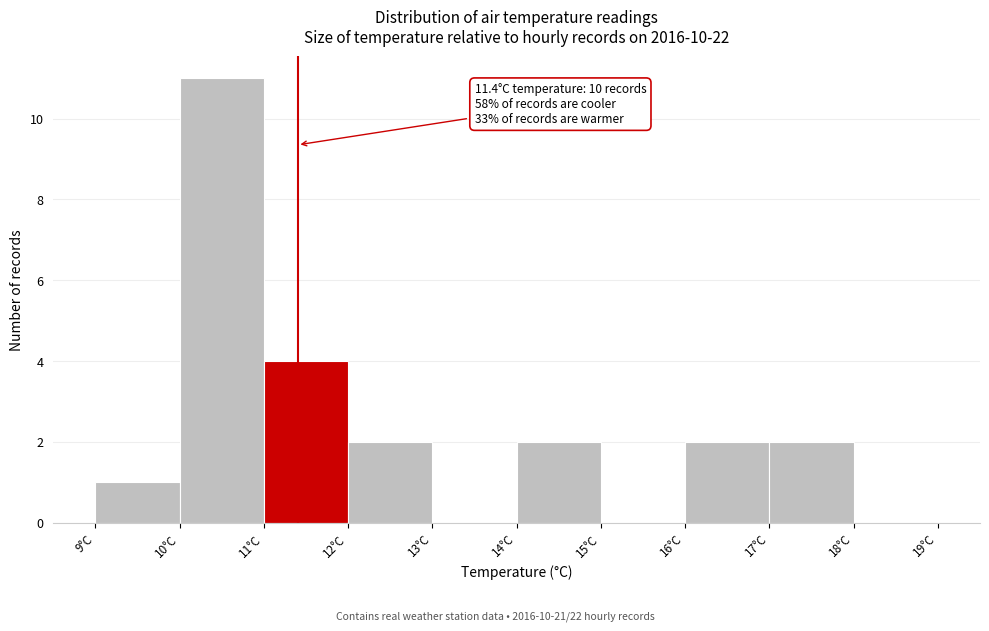

Which range on the x-axis has the tallest bar?

10 to 11